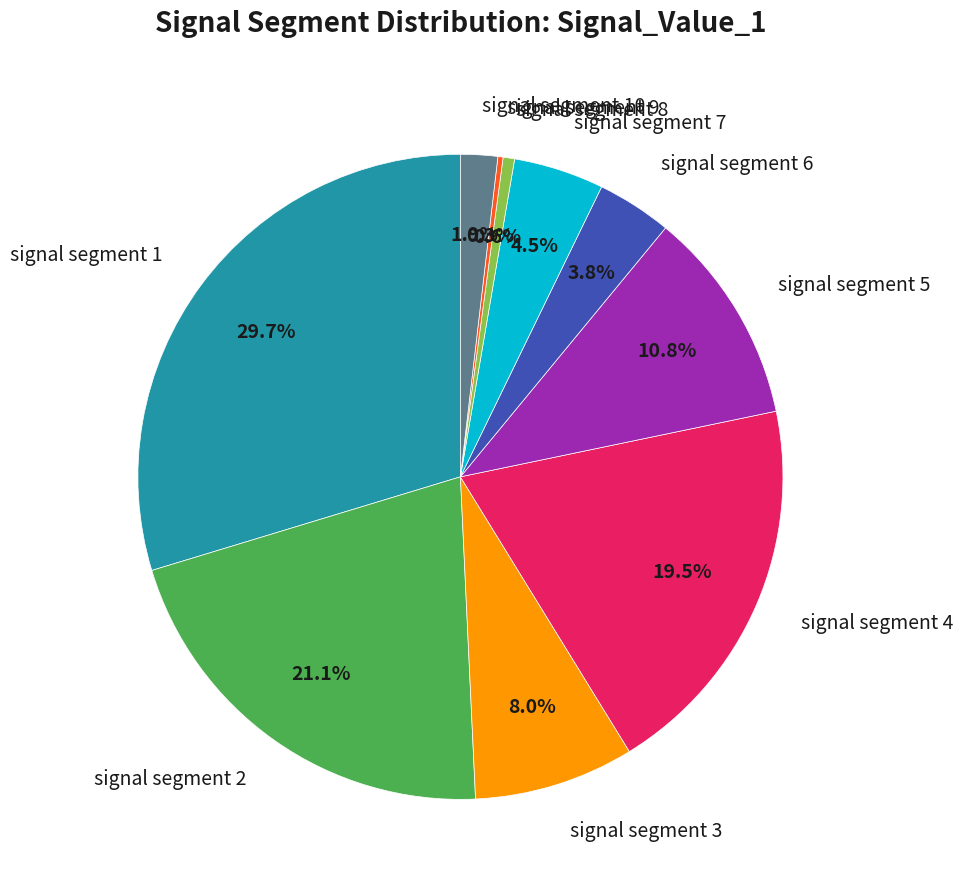

Which slice is the largest?

signal segment 1